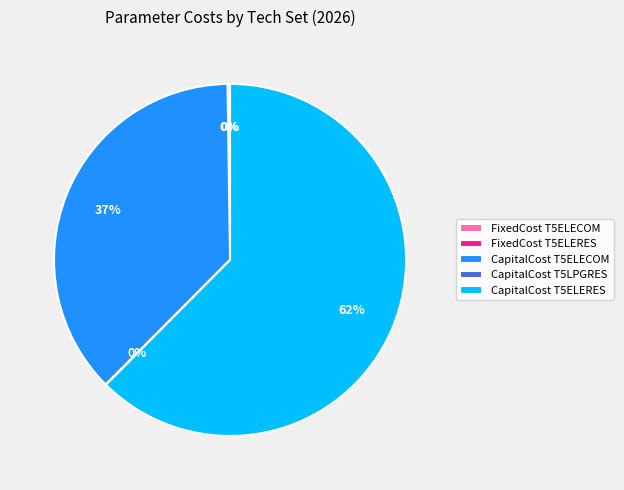

What is the largest slice in the pie chart?

CapitalCost T5ELERES